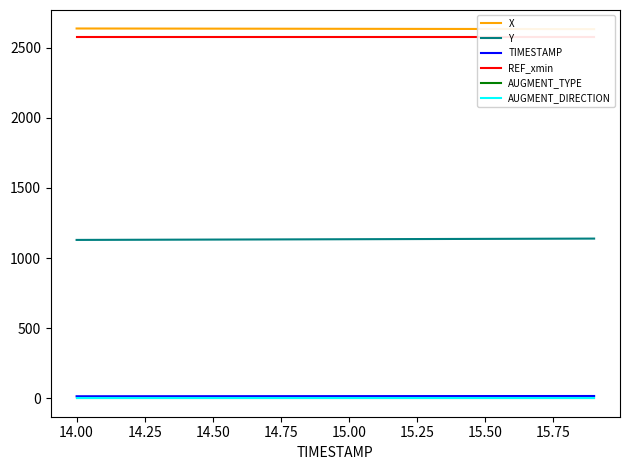

True or false: TIMESTAMP and Y intersect in this chart.

False